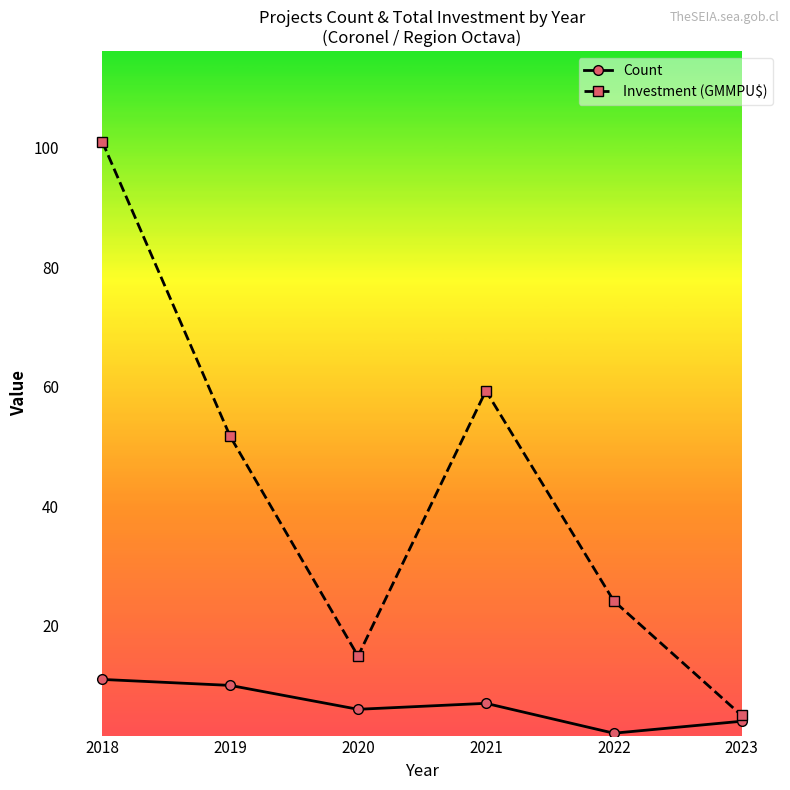

What is the value of the Count point at the 5th from the left?

2.0